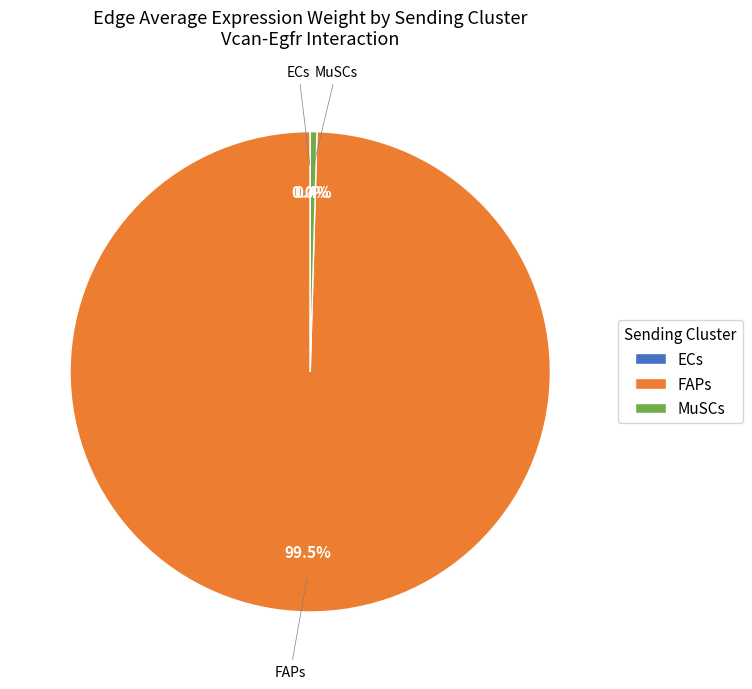

Is there any slice that represents more than half of the pie?

Yes